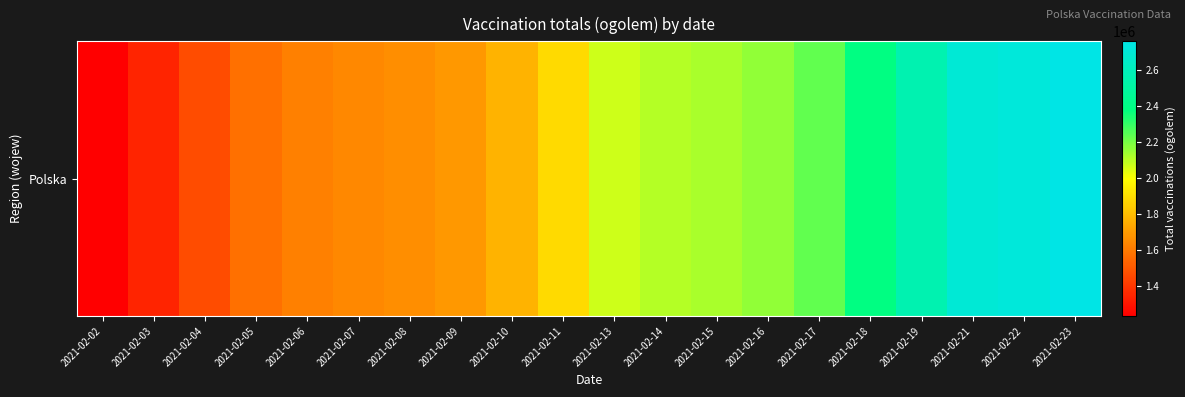

What is the change in value from 2021-02-18 to 2021-02-21?

+313021